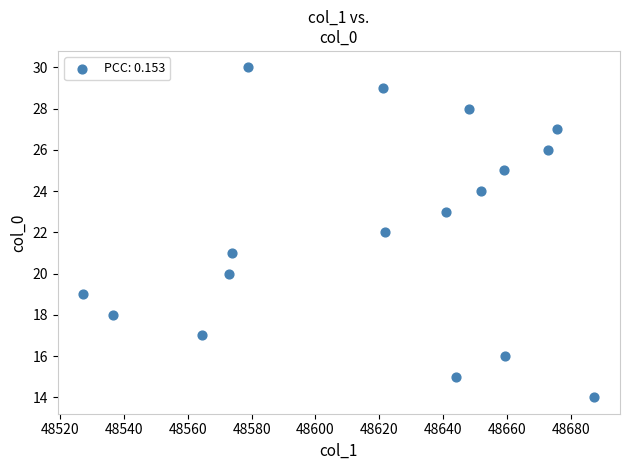

What is the range of Y values (max minus min)?

16